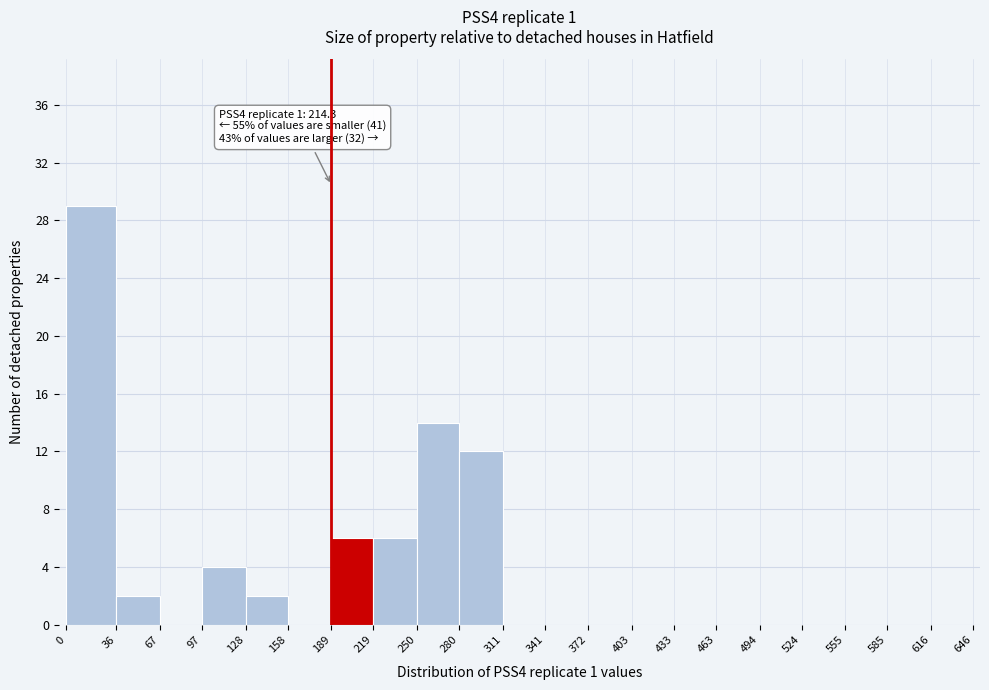

Which range on the x-axis has the tallest bar?

0 to 36